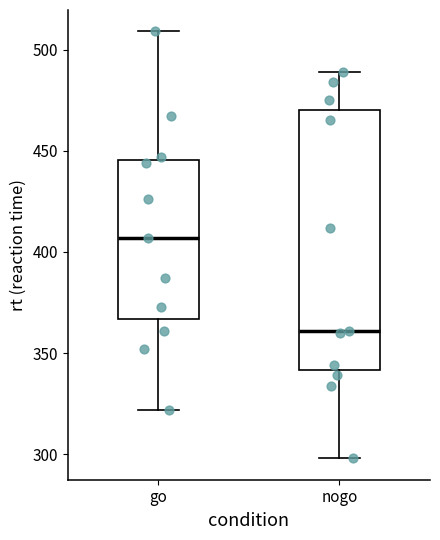

Reading left to right, transcribe this box plot: for each box, give where its median line is, the range the box spans, and where its two whiskers end, as read against the y-axis. The values are not printed on the chart, so give them approximately, as read against the axis.

go: median 405, box 365 to 445, whiskers 320 to 510
nogo: median 360, box 340 to 470, whiskers 300 to 490